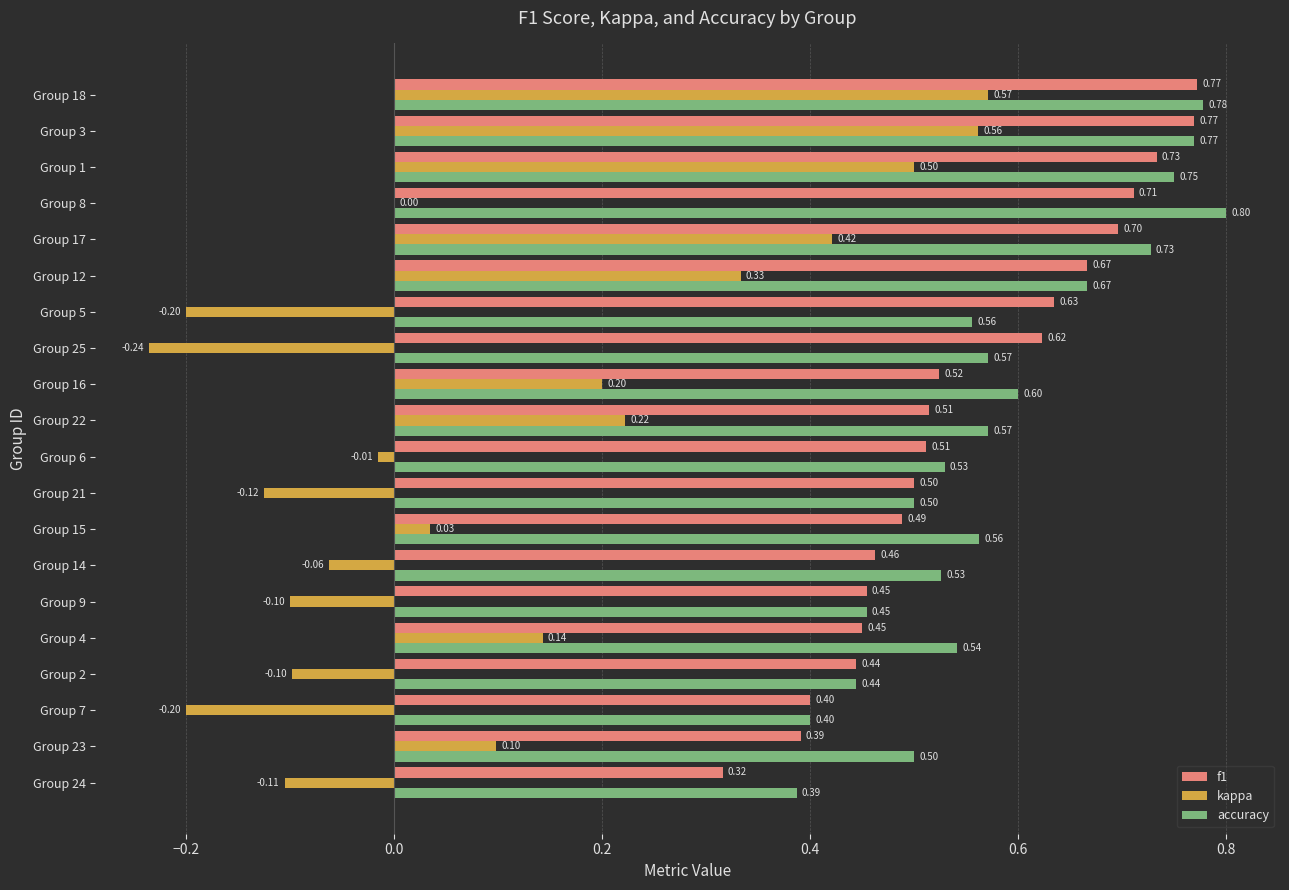

Which series changed the most between Group 22 and Group 5?

kappa